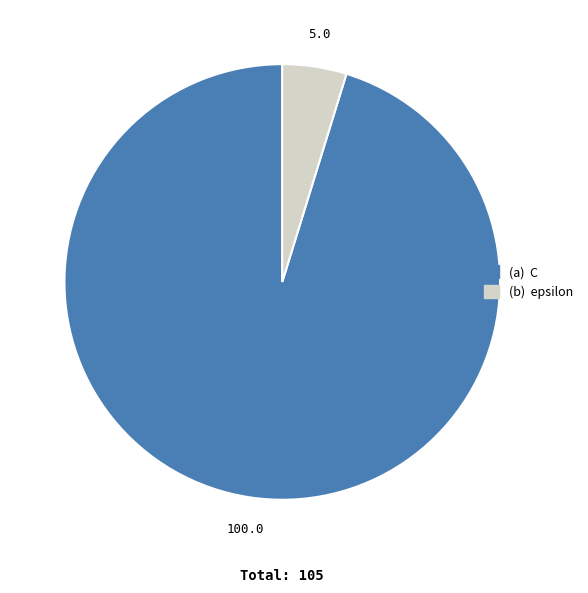

Does any single category account for the majority?

Yes